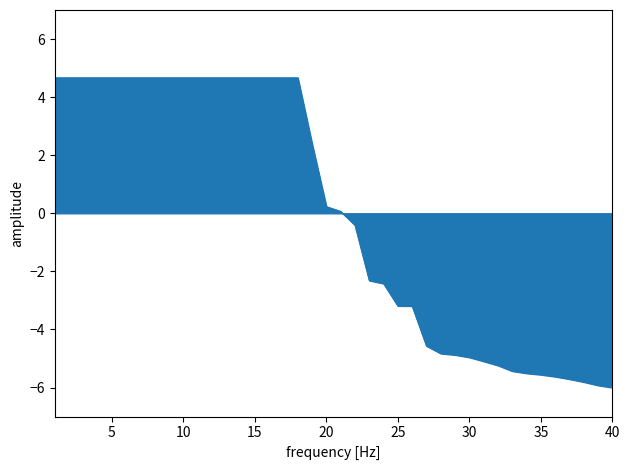

What is the maximum value shown in the chart?

4.7